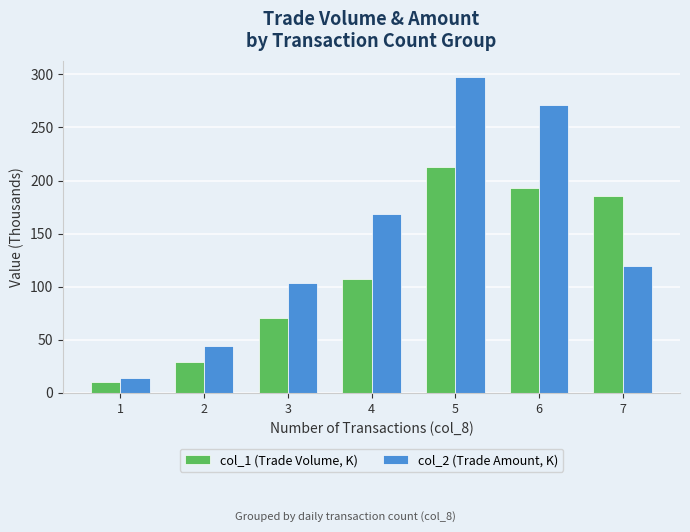

List the series in order of their overall mean, lowest first.

col_1 (Trade Volume, K), col_2 (Trade Amount, K)